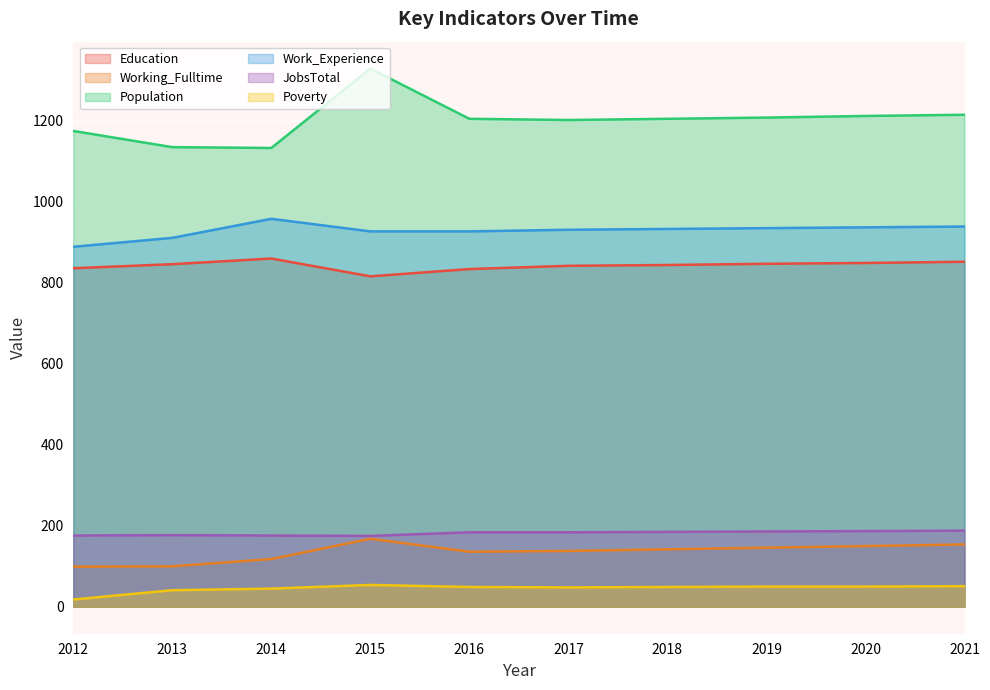

What is the average value of the JobsTotal series?

182